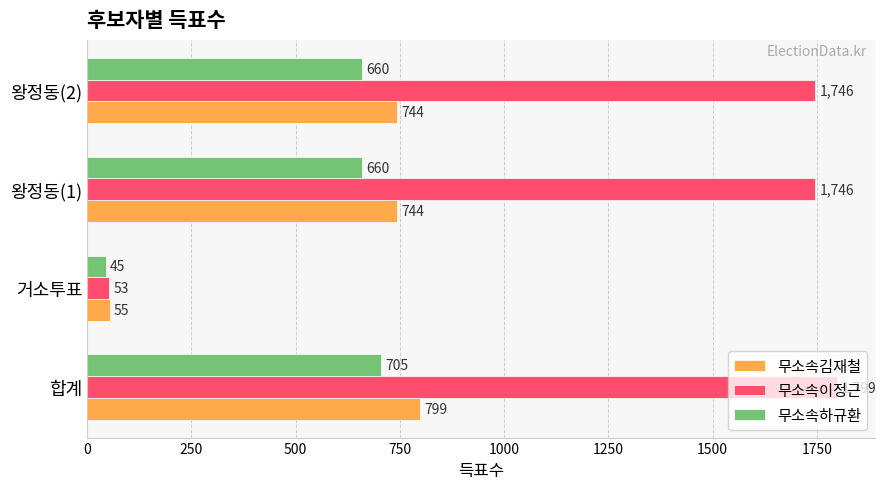

Which series changed the most between 합계 and 왕정동(1)?

무소속김재철